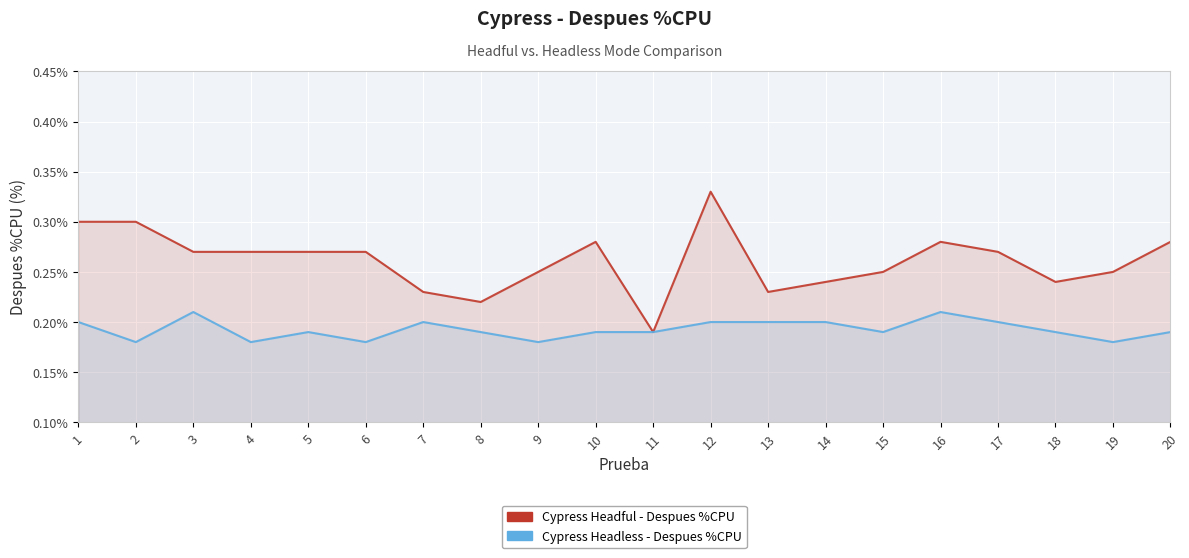

Is it true that Cypress Headful - Despues %CPU equals 0.2 at 1?

False